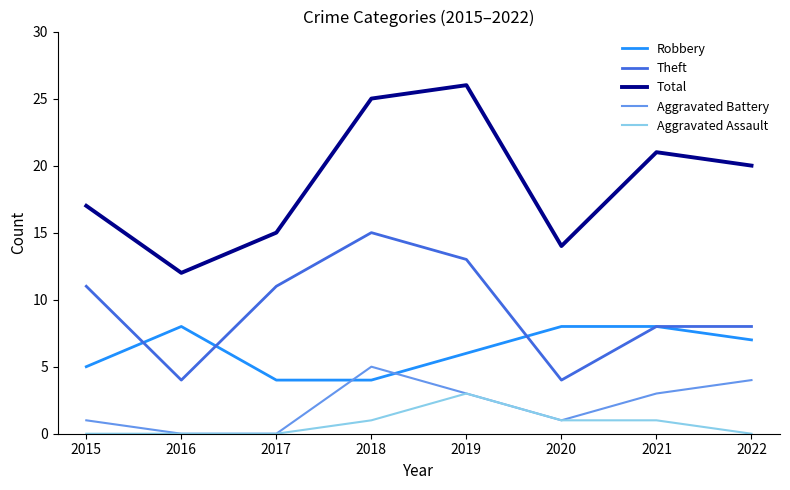

True or false: Aggravated Battery and Total intersect in this chart.

False